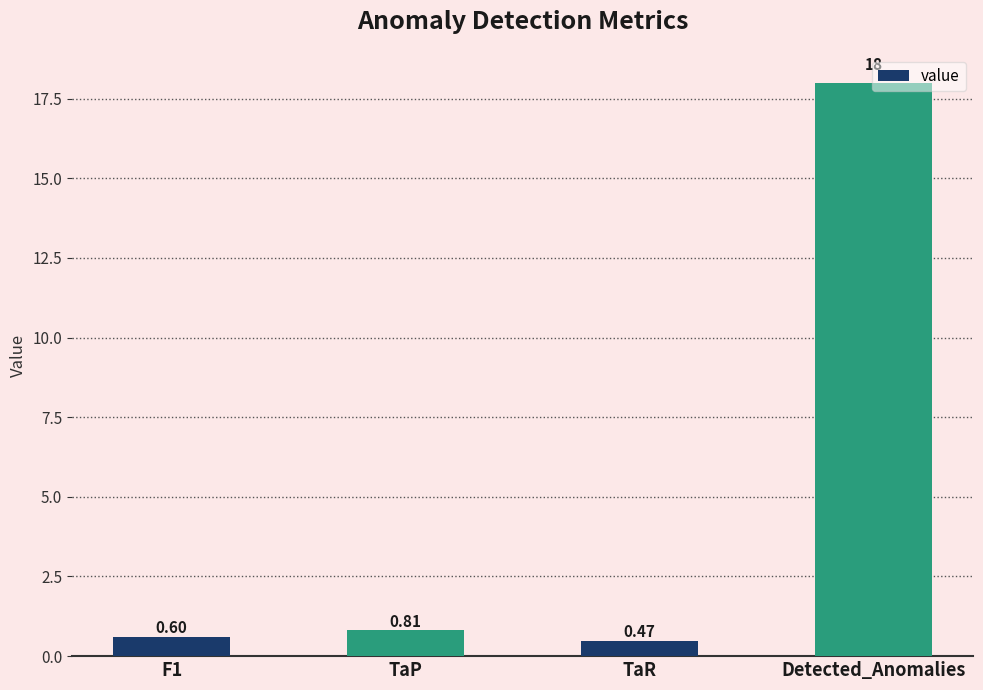

List the labels in order of value, largest first.

Detected_Anomalies, TaP, F1, TaR